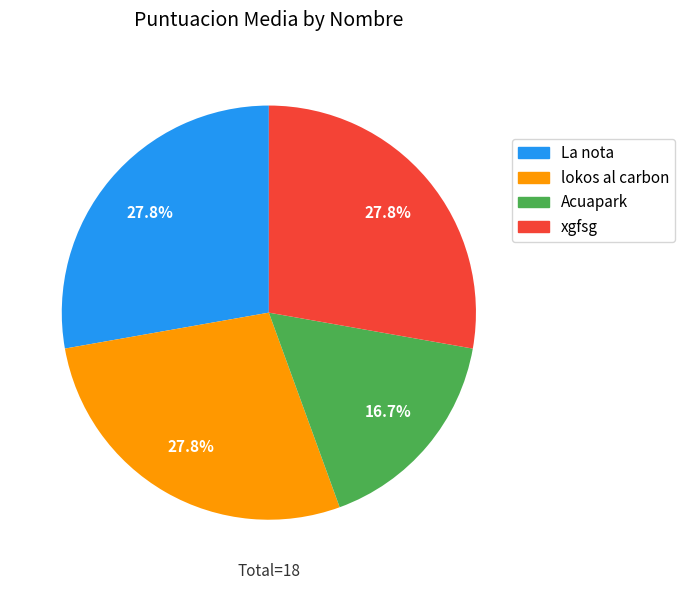

True or false: Acuapark accounts for 17% of the total.

True